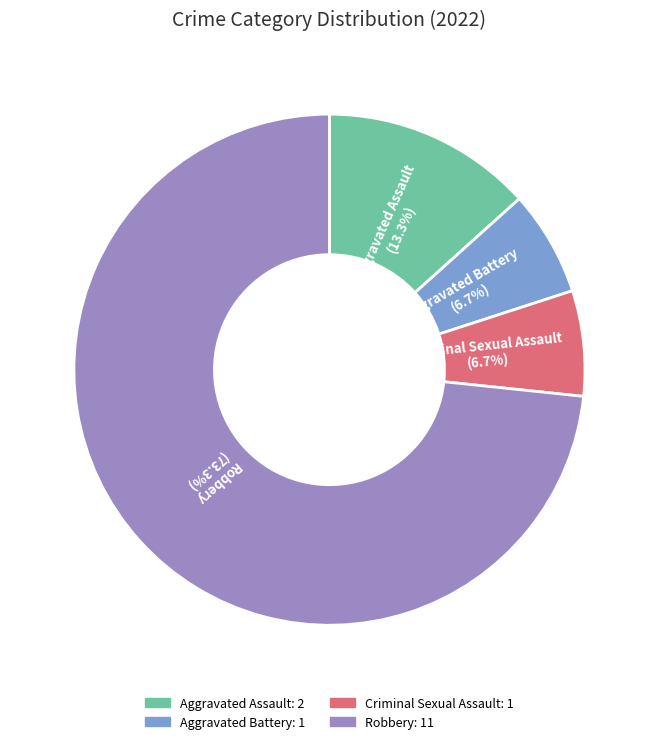

What is the largest slice in the pie chart?

Robbery